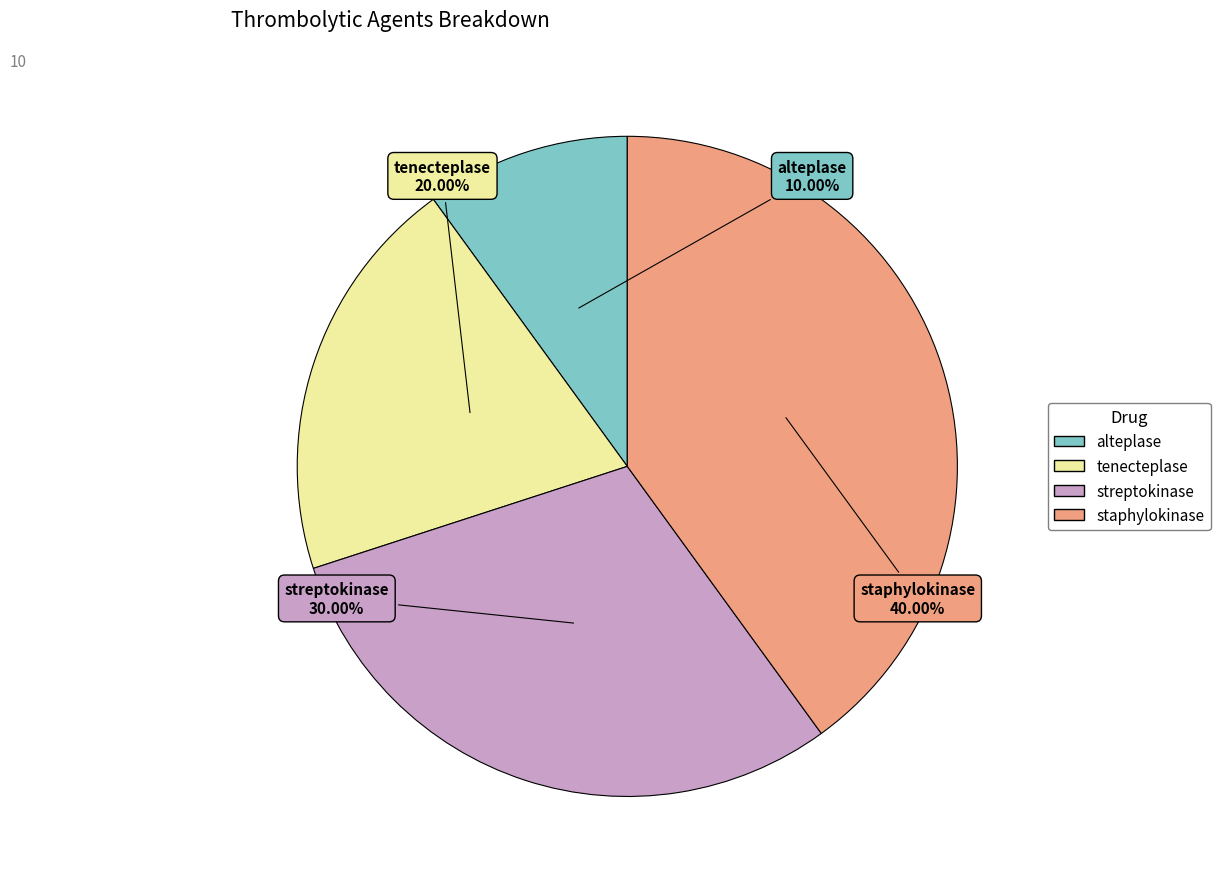

How many slices are in this pie chart?

4